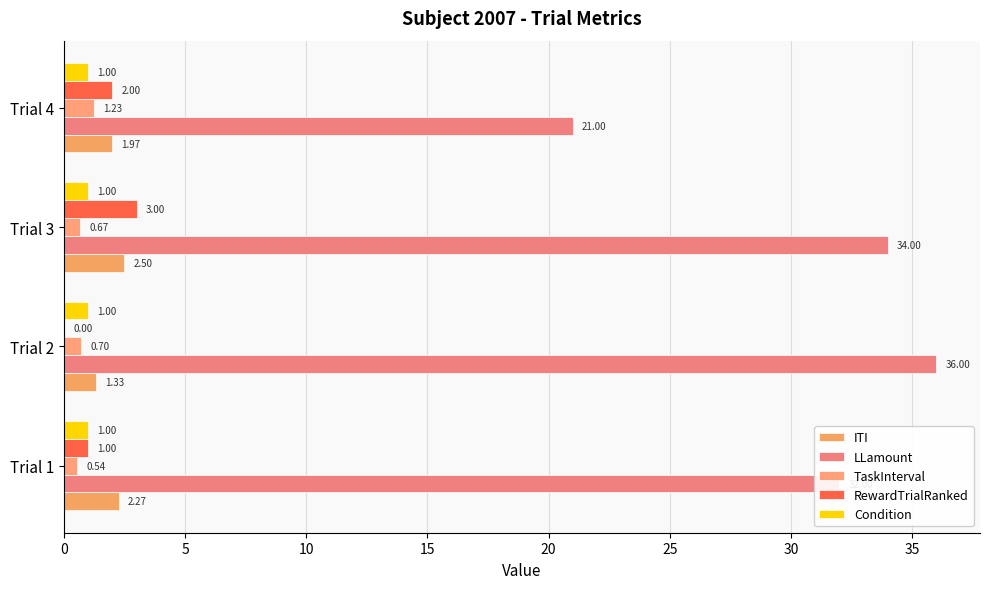

How many data points does each series have?

4